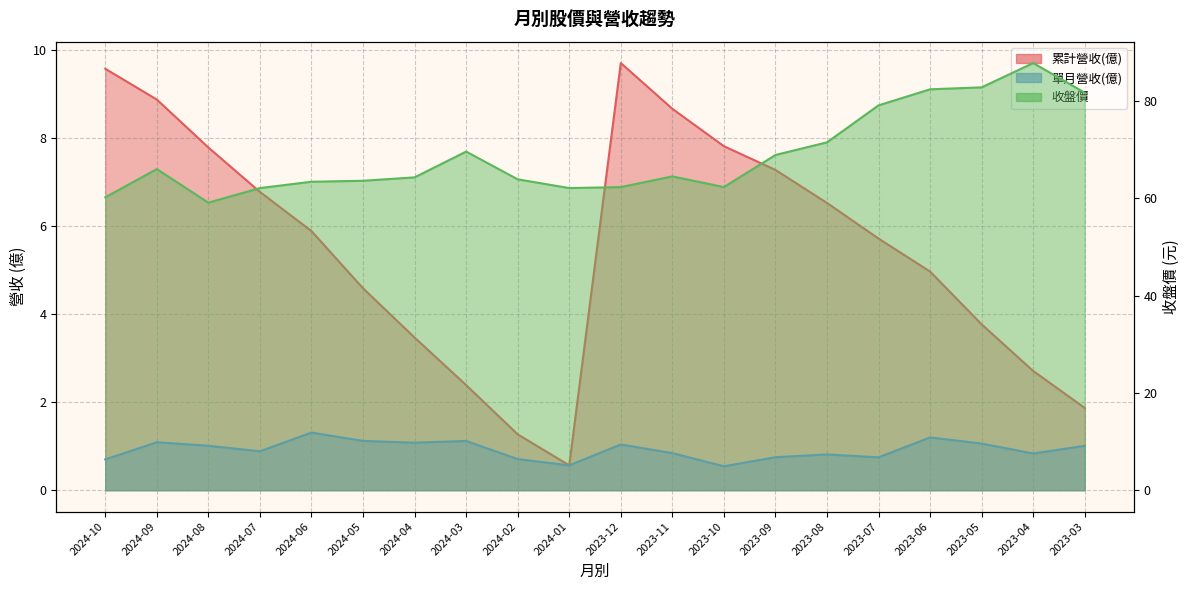

Reading left to right, extract all data points from this chart.

累計營收(億): 9.6	8.9	7.8	6.8	5.9	4.6	3.5	2.4	1.3	0.6	9.7	8.7	7.8	7.3	6.5	5.7	5.0	3.8	2.7	1.9
單月營收(億): 0.7	1.1	1.0	0.9	1.3	1.1	1.1	1.1	0.7	0.6	1.0	0.8	0.5	0.8	0.8	0.7	1.2	1.1	0.8	1.0
收盤價: 60.2	66.0	59.1	62.1	63.4	63.6	64.3	69.6	63.9	62.1	62.3	64.5	62.3	68.9	71.5	79.1	82.4	82.8	87.8	81.7